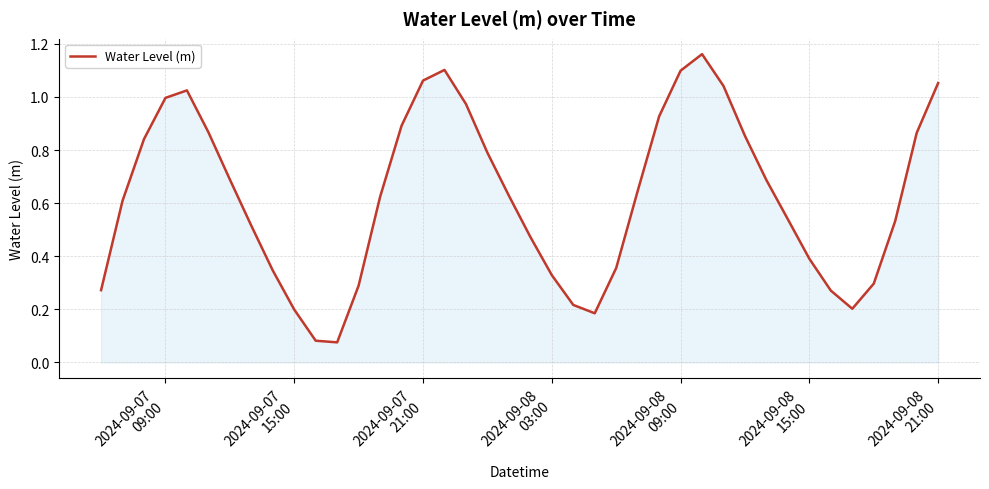

True or false: the data has more than 0 interior local peaks.

True